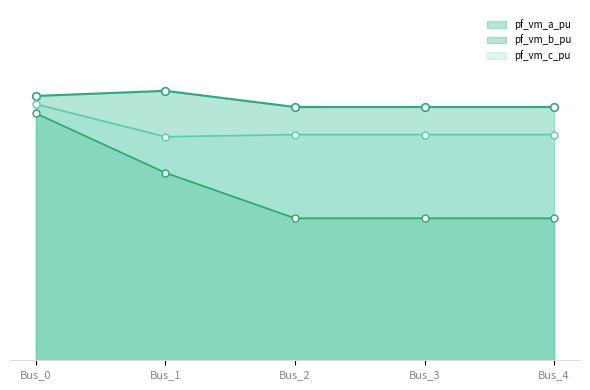

At which category is the sum across all series the highest?

Bus_0